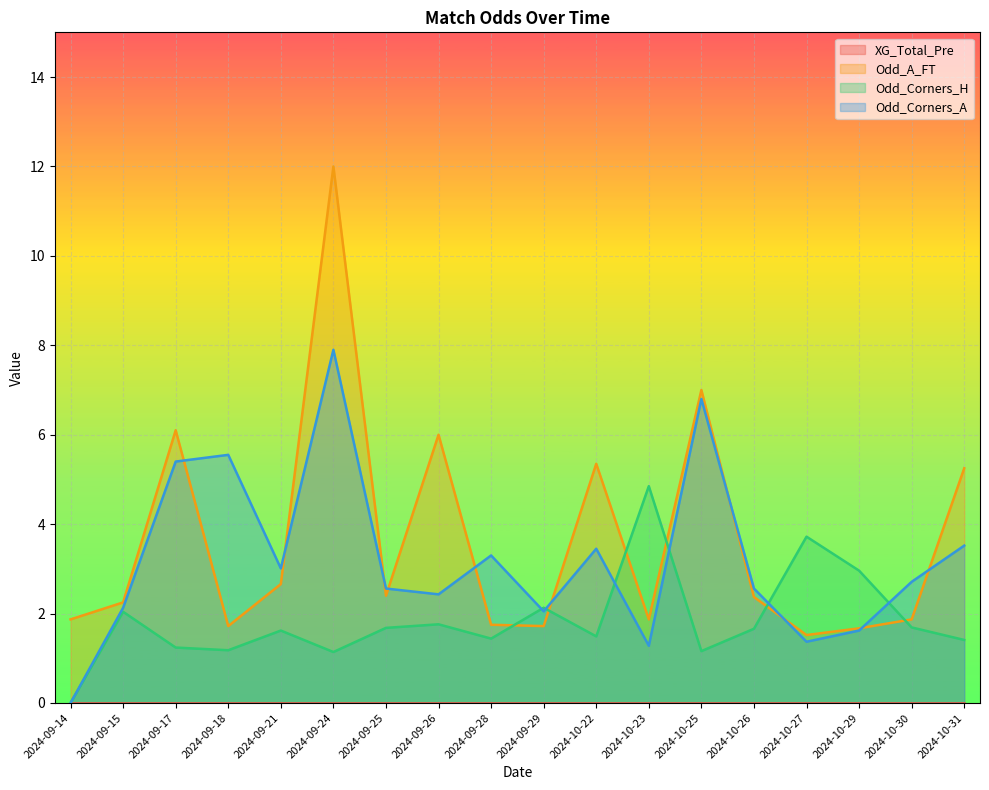

At 2024-10-31, list the series in order from largest to smallest.

Odd_A_FT, Odd_Corners_A, Odd_Corners_H